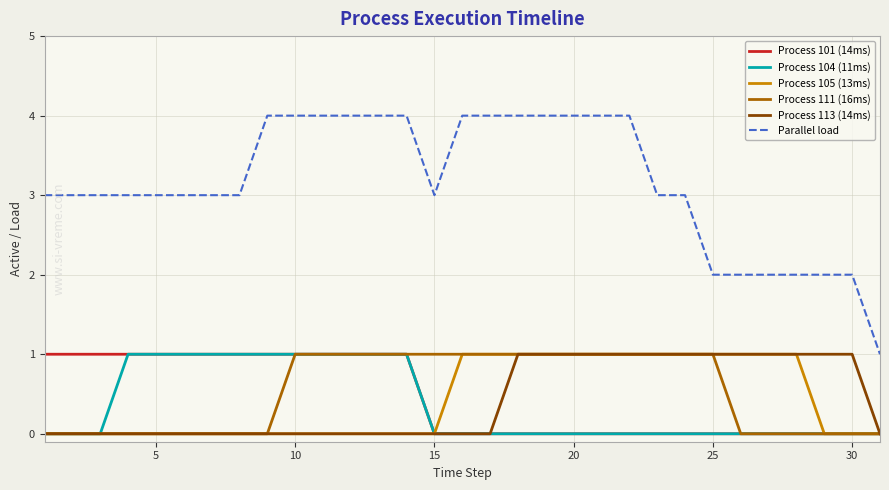

What is the highest value of the Process 113 (14ms) series?

1